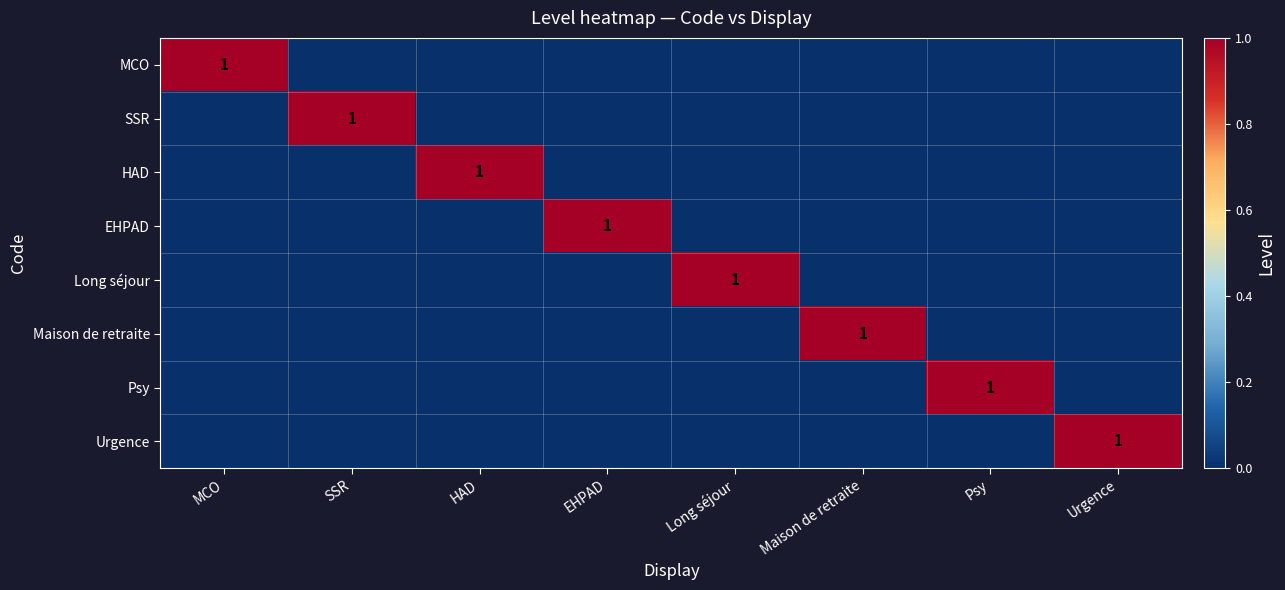

List the series in order of their peak value, highest first.

MCO, SSR, HAD, EHPAD, Long séjour, Maison de retraite, Psy, Urgence